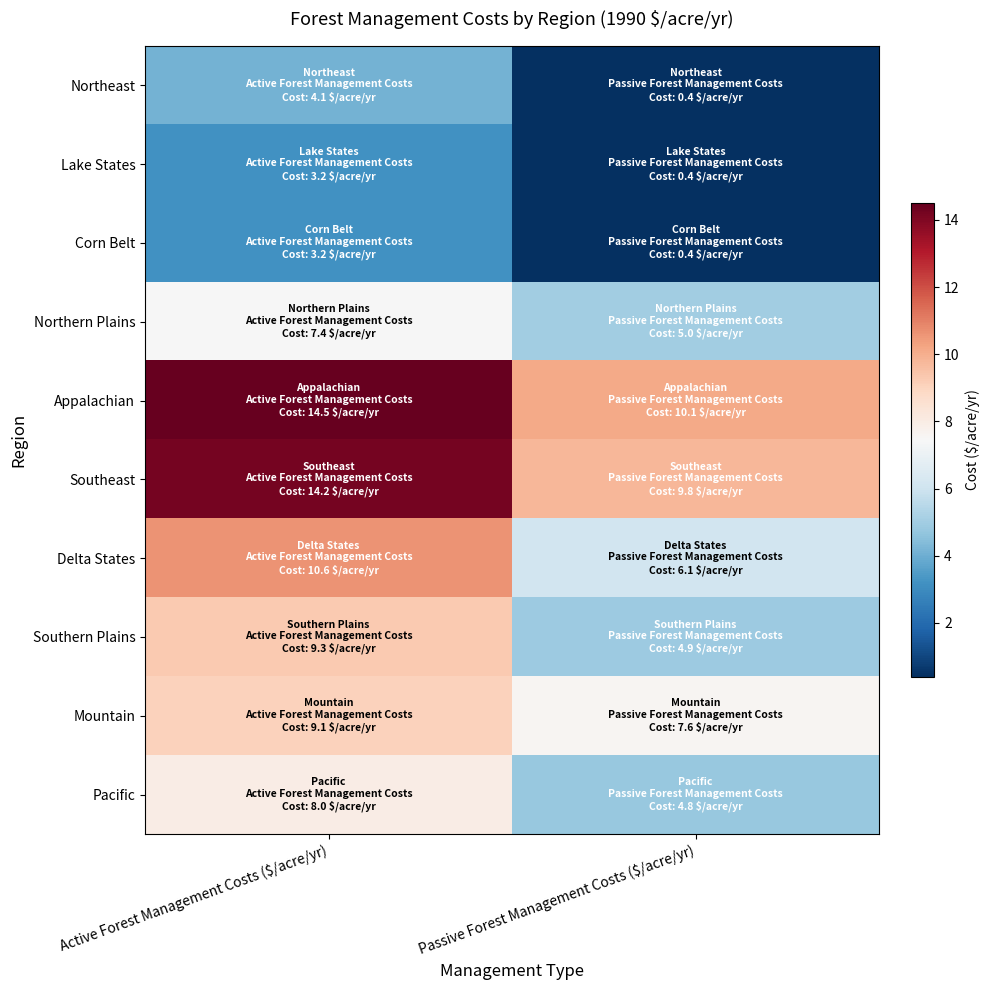

Between Passive Forest Management Costs ($/acre/yr) and Active Forest Management Costs ($/acre/yr), which is larger?

Active Forest Management Costs ($/acre/yr)